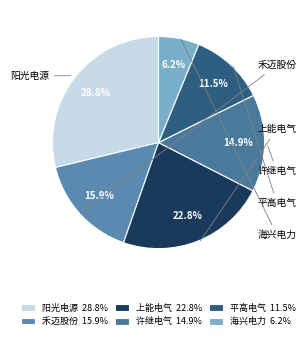

Rank the categories by value from highest to lowest.

阳光电源, 上能电气, 禾迈股份, 许继电气, 平高电气, 海兴电力